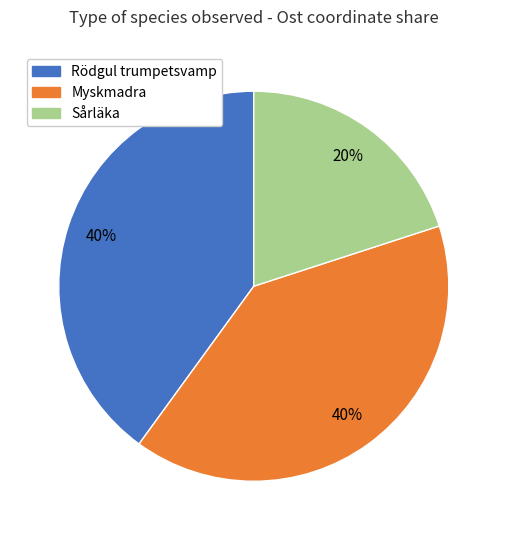

To the nearest percent, what is the difference between the largest and smallest slice percentages?

20%